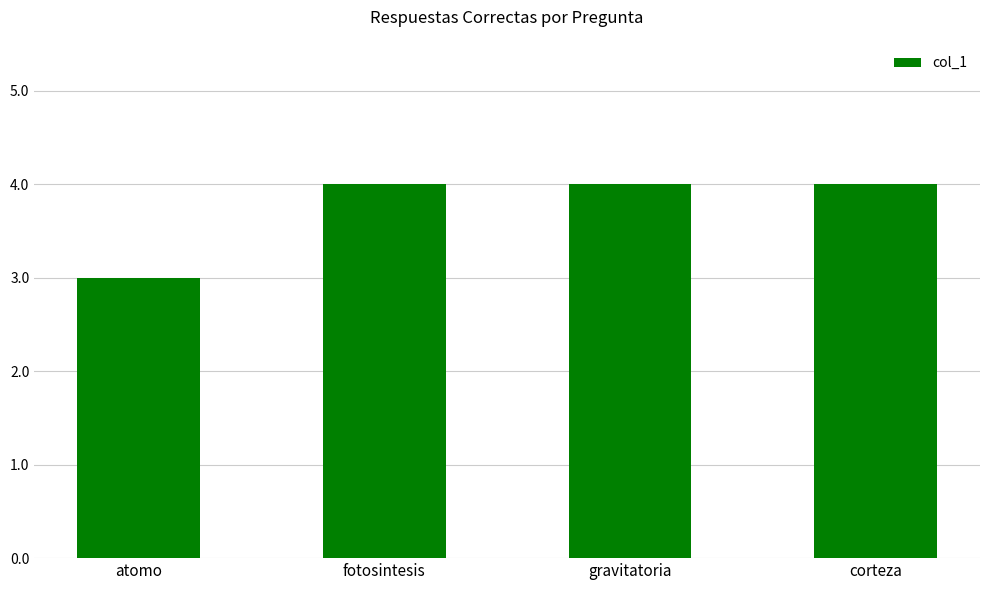

Which has a higher value, corteza or atomo?

corteza